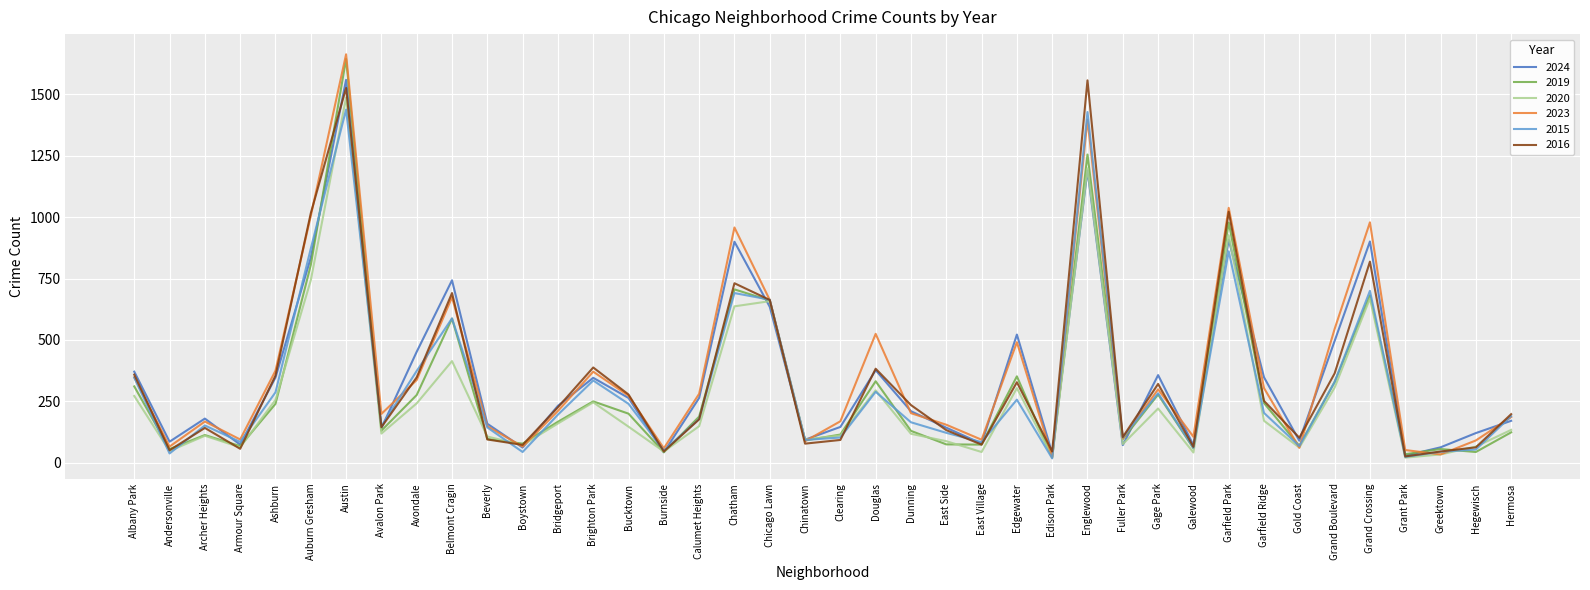

What position from the right is Boystown?

29